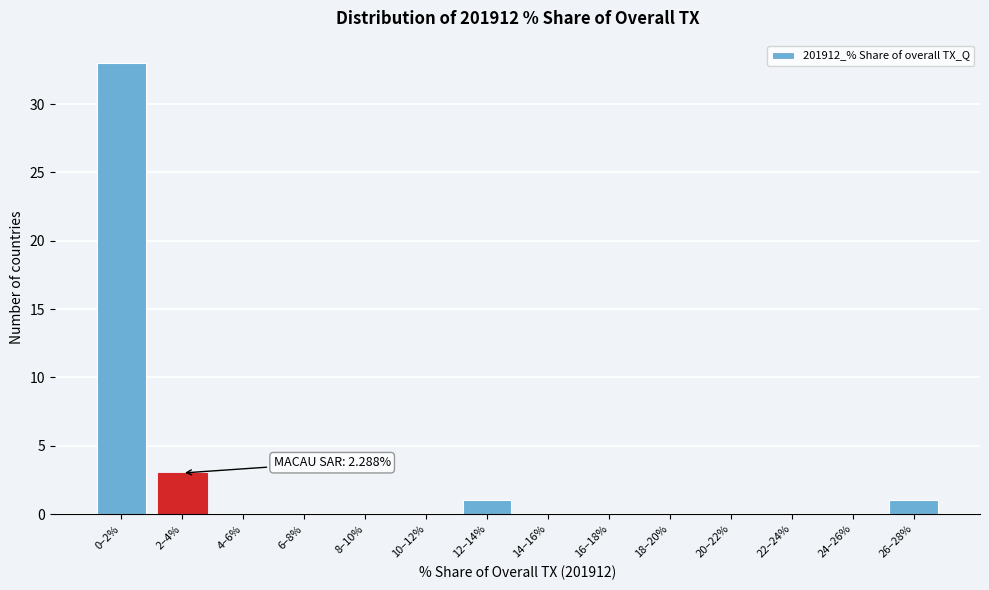

Reading right to left, transcribe all the data shown in this chart.

26–28%=1	24–26%=0	22–24%=0	20–22%=0	18–20%=0	16–18%=0	14–16%=0	12–14%=1	10–12%=0	8–10%=0	6–8%=0	4–6%=0	2–4%=3	0–2%=33